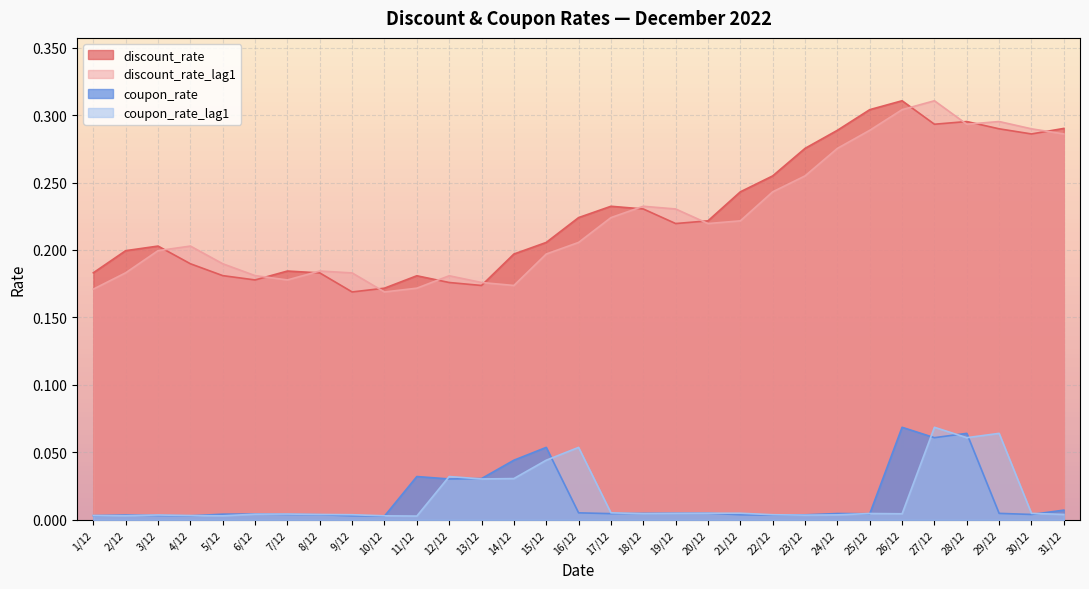

True or false: coupon_rate has a value of 0.0 at 6/12.

True